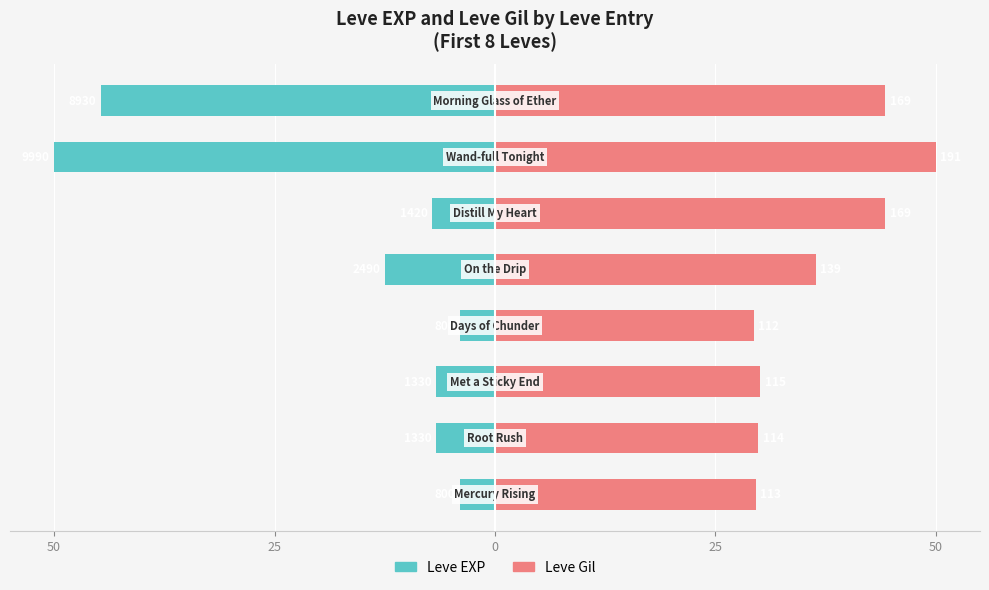

Is the value of Leve Gil at 25 greater than the value of Leve EXP at 25?

Yes